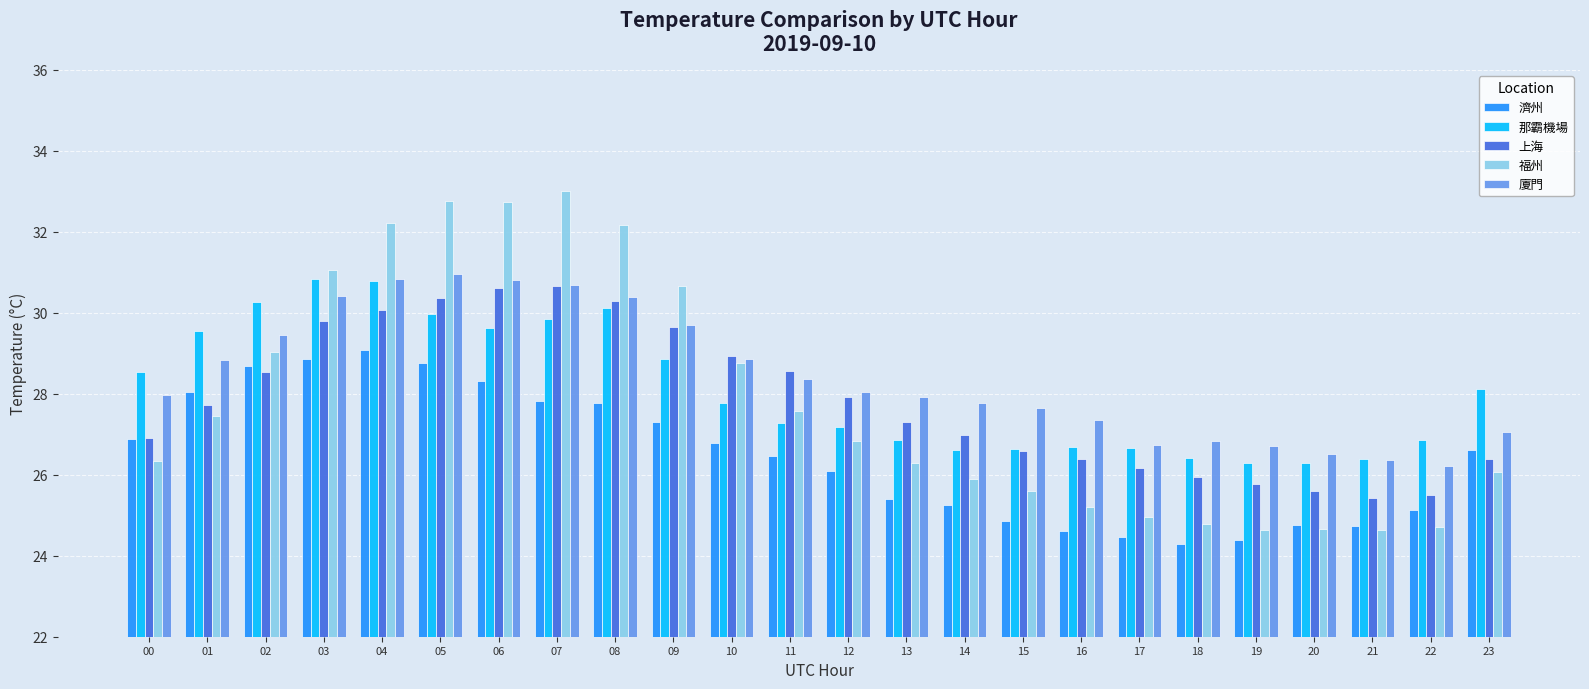

Between 05 and 22, which series saw the biggest shift?

福州